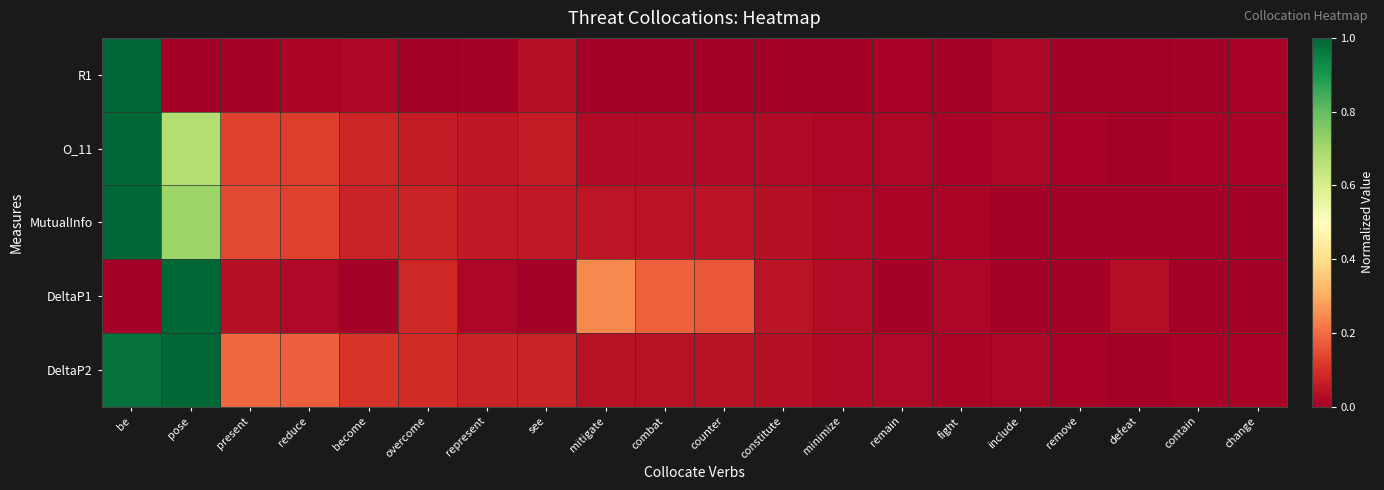

Reading left to right, what are all the values shown in this chart?

R1: be=1.0	pose=0.0	present=0.0	reduce=0.0	become=0.0	overcome=0.0	represent=0.0	see=0.0	mitigate=0.0	combat=0.0	counter=0.0	constitute=0.0	minimize=0.0	remain=0.0	fight=0.0	include=0.0	remove=0.0	defeat=0.0	contain=0.0	change=0.0
O_11: be=1.0	pose=0.7	present=0.1	reduce=0.1	become=0.1	overcome=0.1	represent=0.1	see=0.1	mitigate=0.0	combat=0.0	counter=0.0	constitute=0.0	minimize=0.0	remain=0.0	fight=0.0	include=0.0	remove=0.0	defeat=0.0	contain=0.0	change=0.0
MutualInfo: be=1.0	pose=0.7	present=0.1	reduce=0.1	become=0.1	overcome=0.1	represent=0.1	see=0.1	mitigate=0.0	combat=0.0	counter=0.0	constitute=0.0	minimize=0.0	remain=0.0	fight=0.0	include=0.0	remove=0.0	defeat=0.0	contain=0.0	change=0.0
DeltaP1: be=0.0	pose=1.0	present=0.0	reduce=0.0	become=0.0	overcome=0.1	represent=0.0	see=0.0	mitigate=0.2	combat=0.2	counter=0.2	constitute=0.0	minimize=0.0	remain=0.0	fight=0.0	include=0.0	remove=0.0	defeat=0.0	contain=0.0	change=0.0
DeltaP2: be=1.0	pose=1.0	present=0.2	reduce=0.2	become=0.1	overcome=0.1	represent=0.1	see=0.1	mitigate=0.0	combat=0.0	counter=0.0	constitute=0.0	minimize=0.0	remain=0.0	fight=0.0	include=0.0	remove=0.0	defeat=0.0	contain=0.0	change=0.0